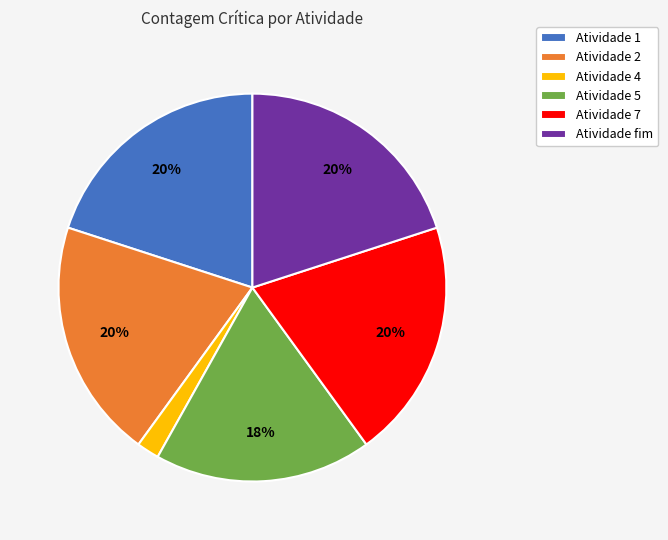

Count the number of slices in the pie.

6